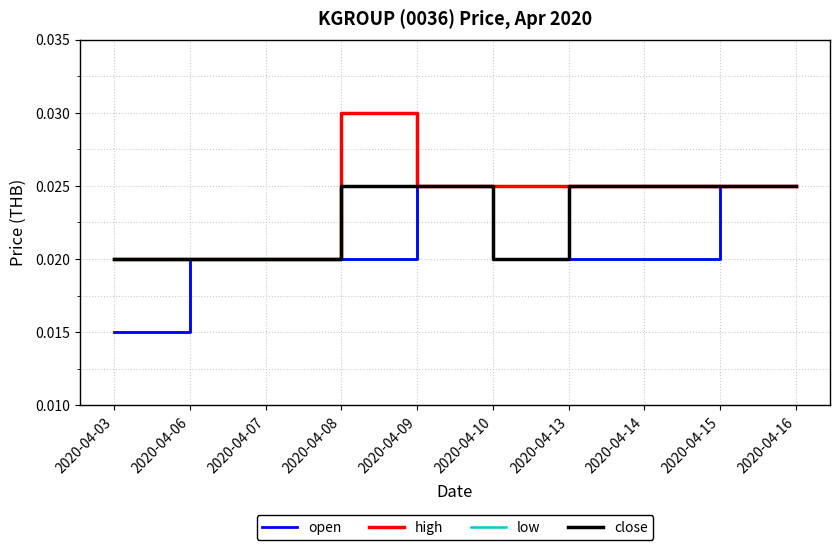

At which label is open closest to 0?

2020-04-03